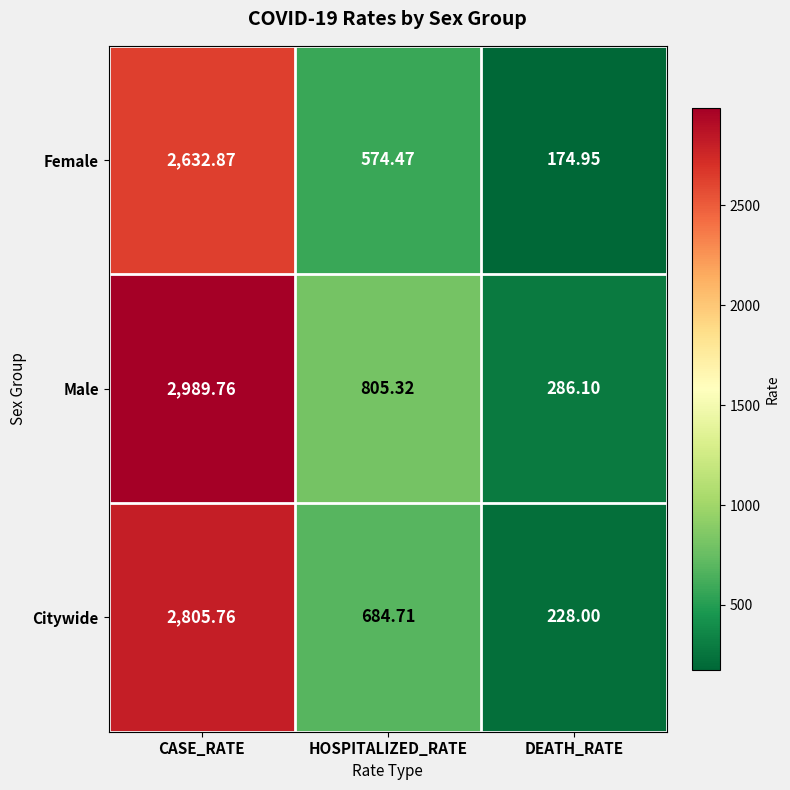

Which series has the largest total across all categories?

Male